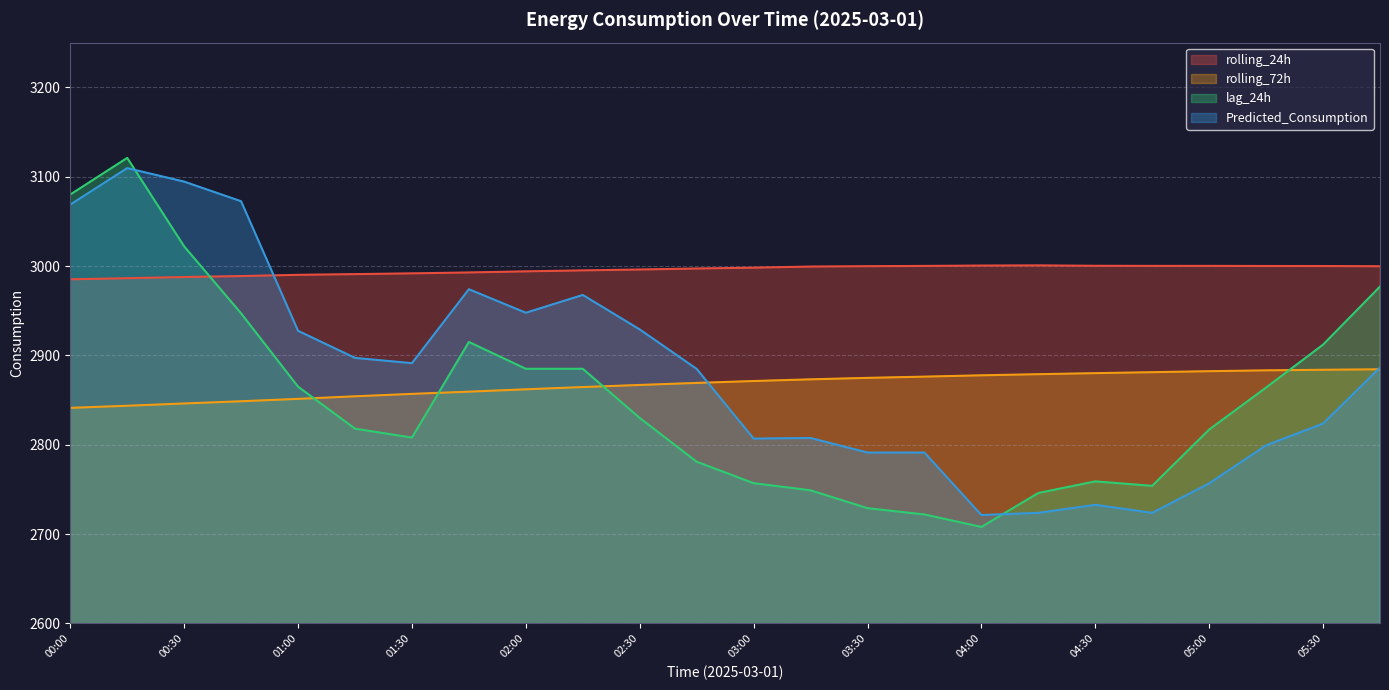

At which category is the sum across all series the highest?

00:15